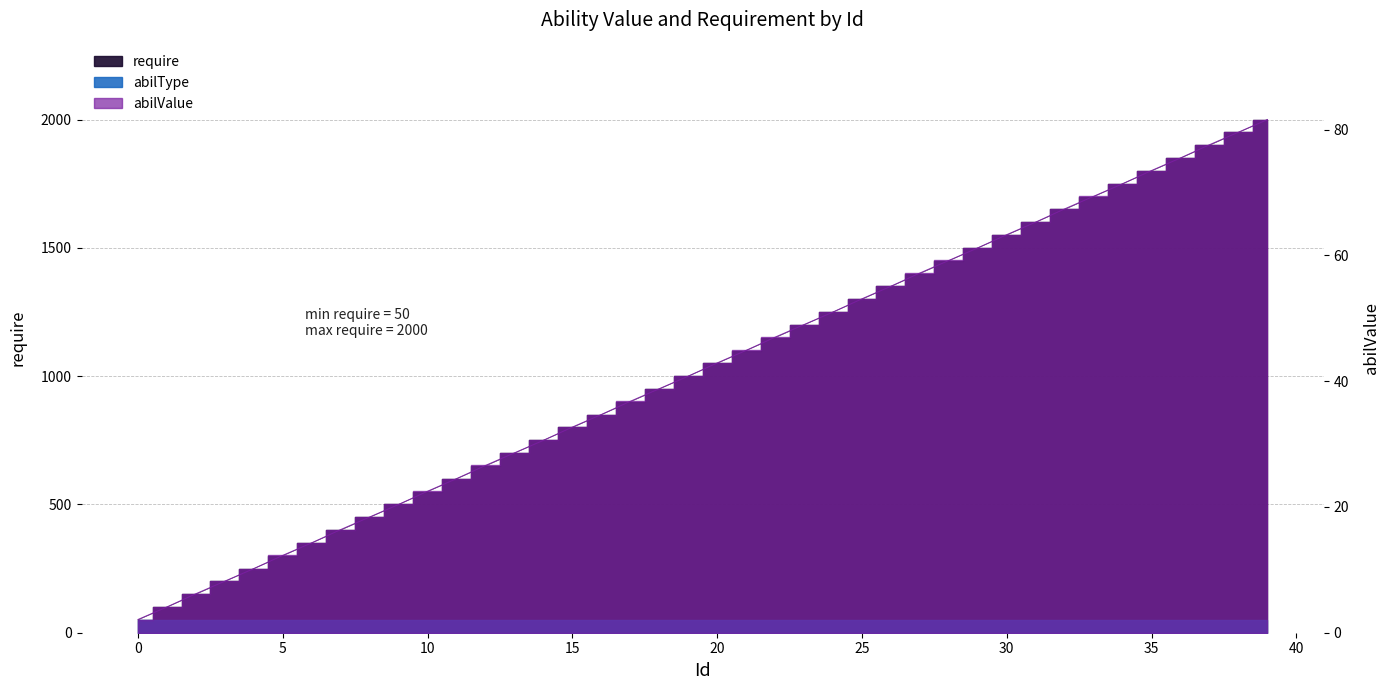

Rank the series by their maximum value, from highest to lowest.

require, abilValue